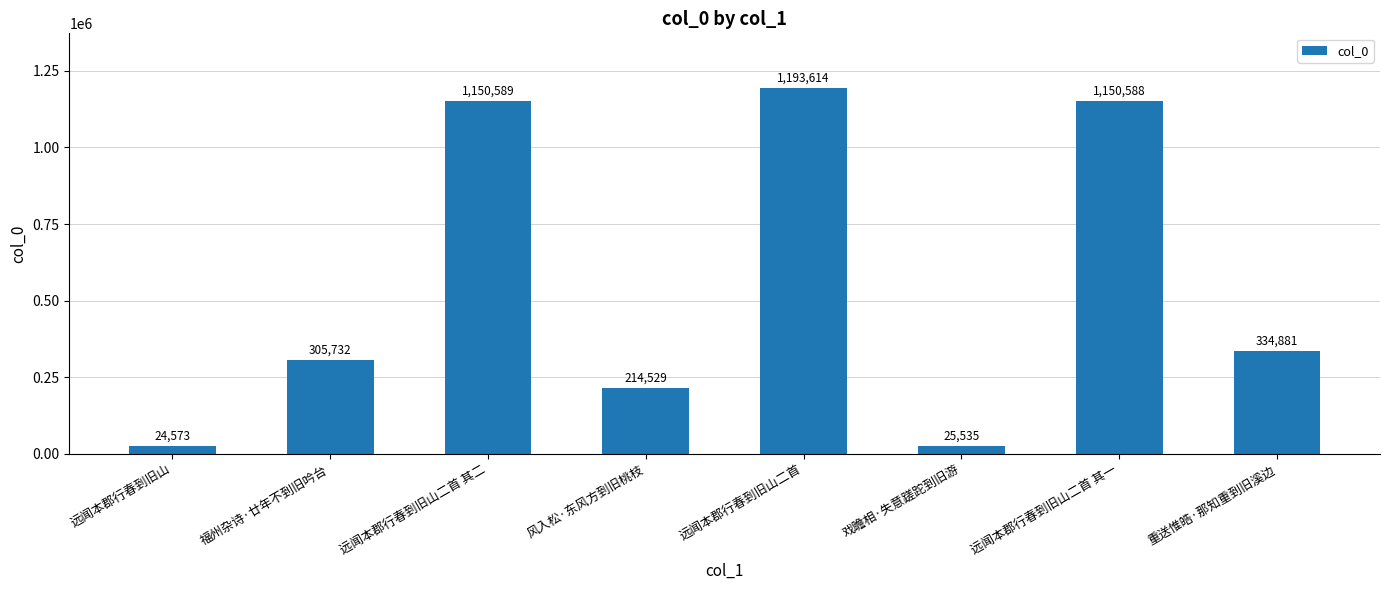

How many bars are there in total?

8